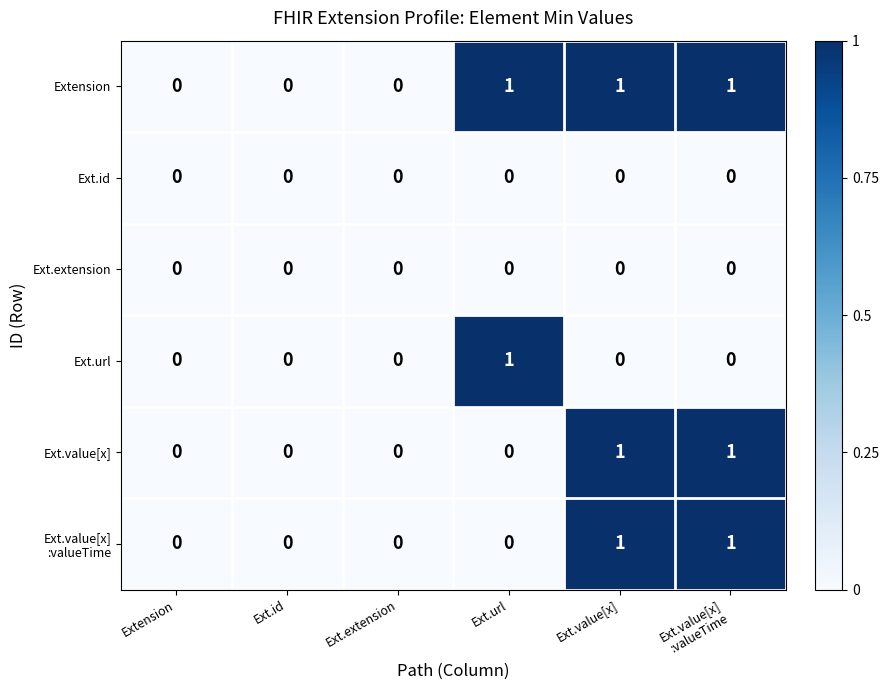

How many categories are shown in the chart?

6